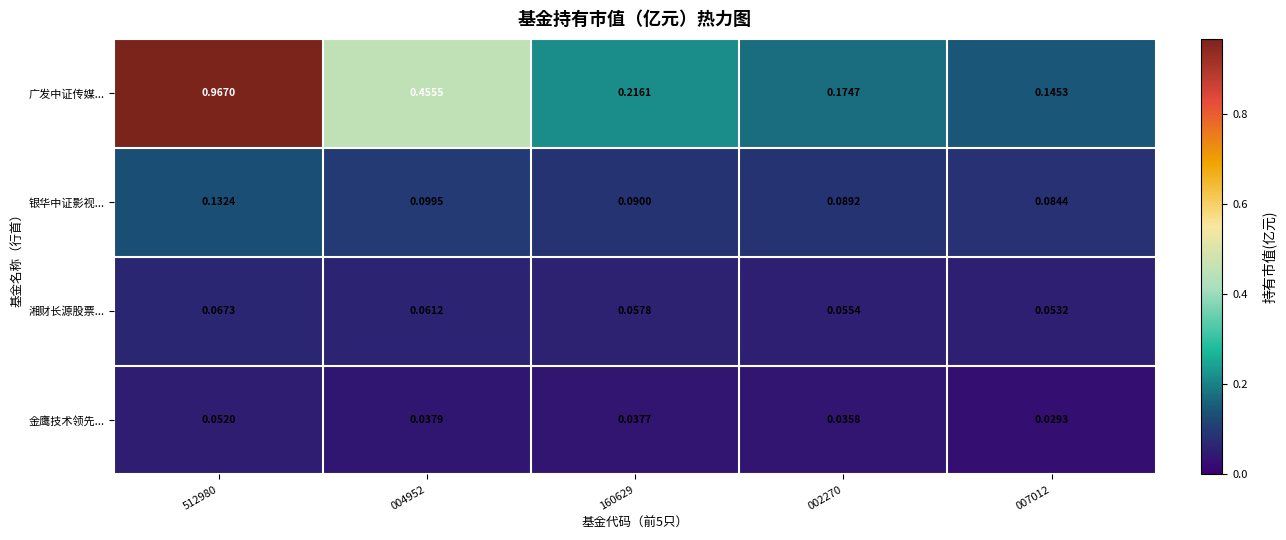

At how many categories does at least one series exceed 0?

5